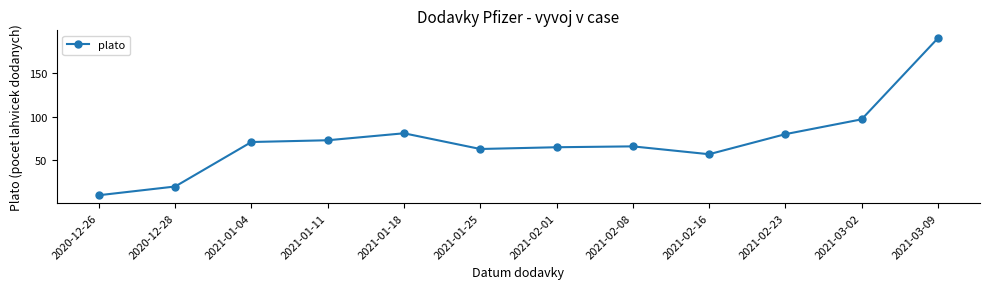

At which category does the data reach its first local peak?

2021-01-18